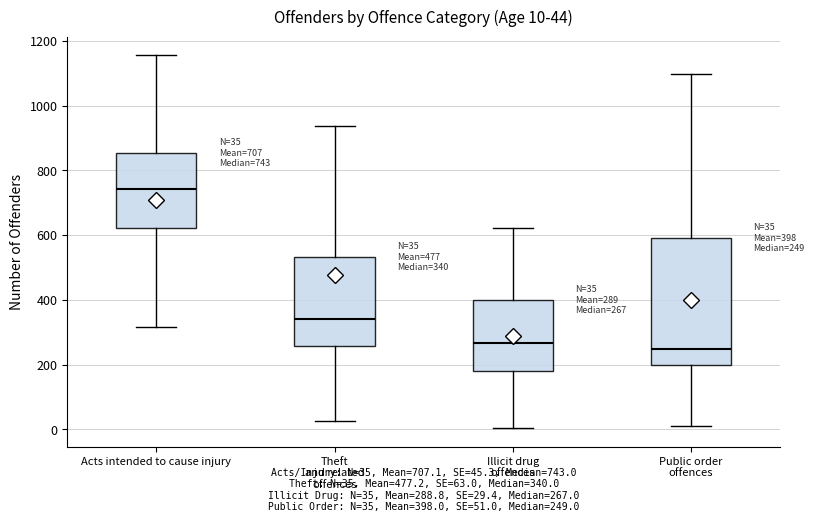

Which box has the highest median line?

Acts intended to cause injury